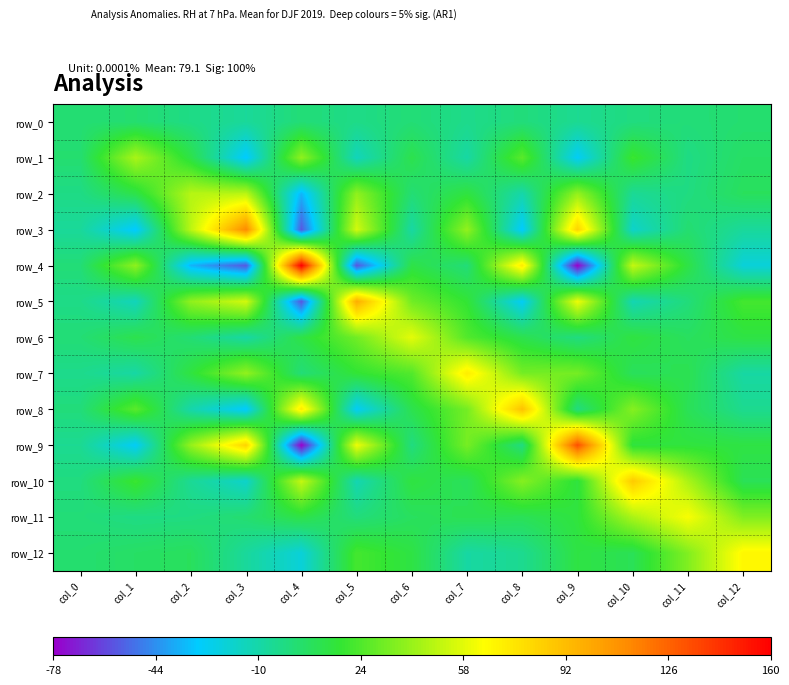

How many values in row_1 are above zero?

8